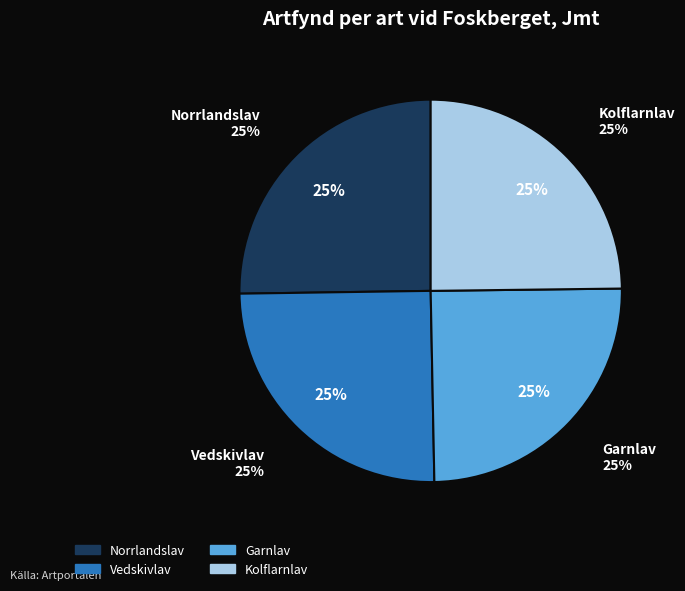

Combined, what portion of the pie is Vedskivlav and Garnlav?

50.0%